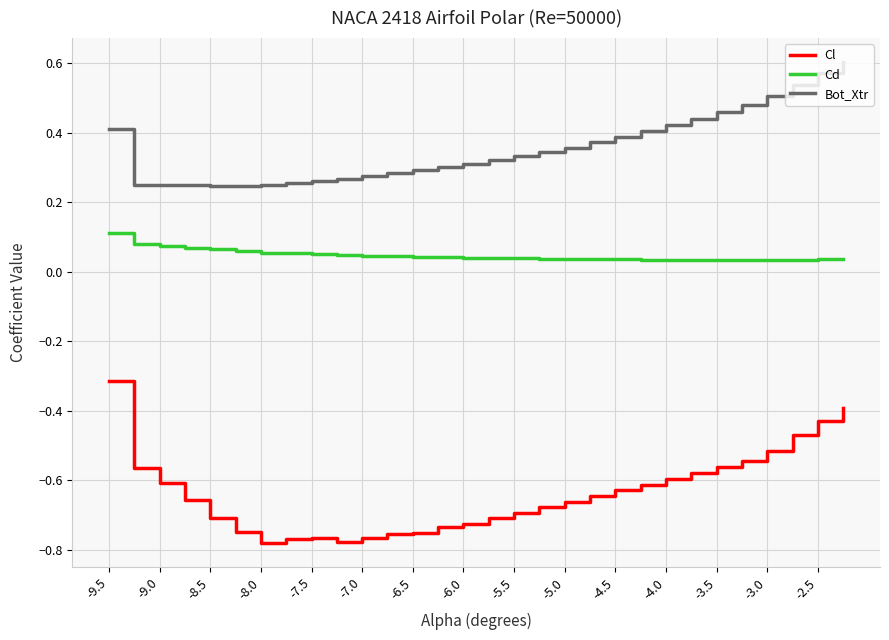

Which series has the largest range (max minus min)?

Cl